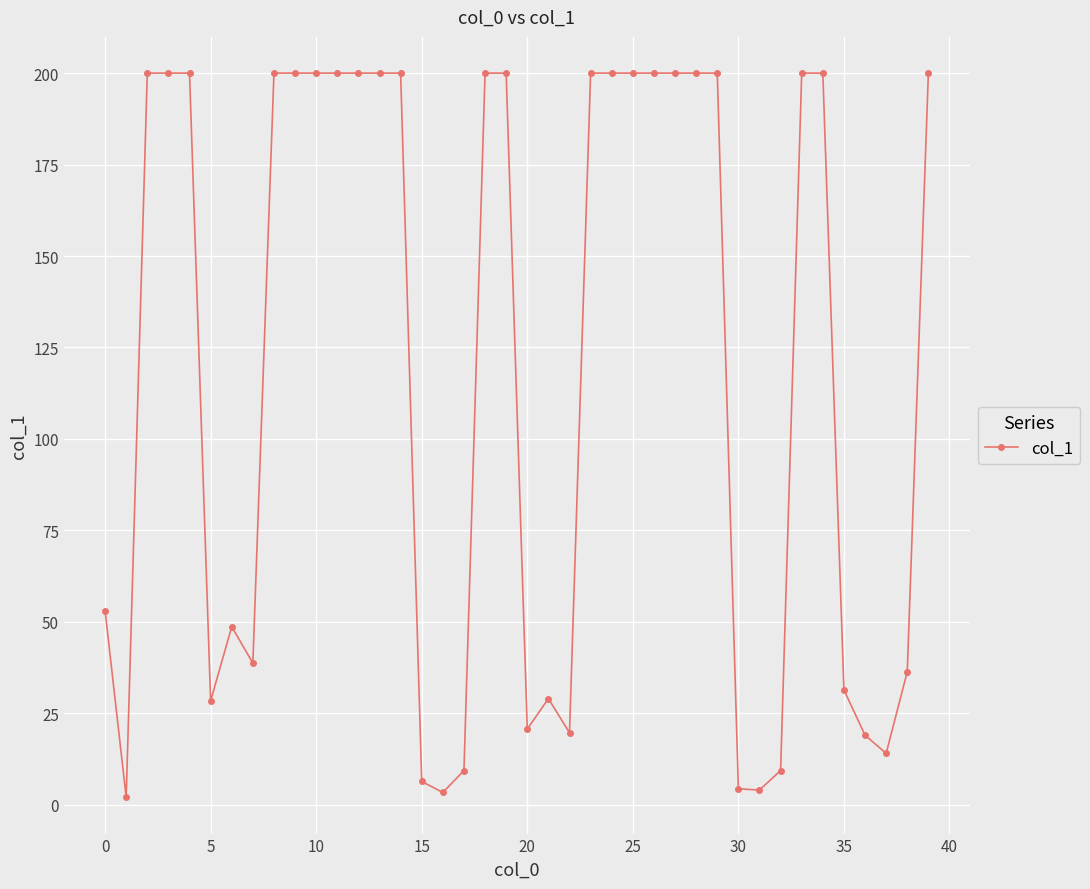

What is the difference between the second highest and minimum values?

198.0